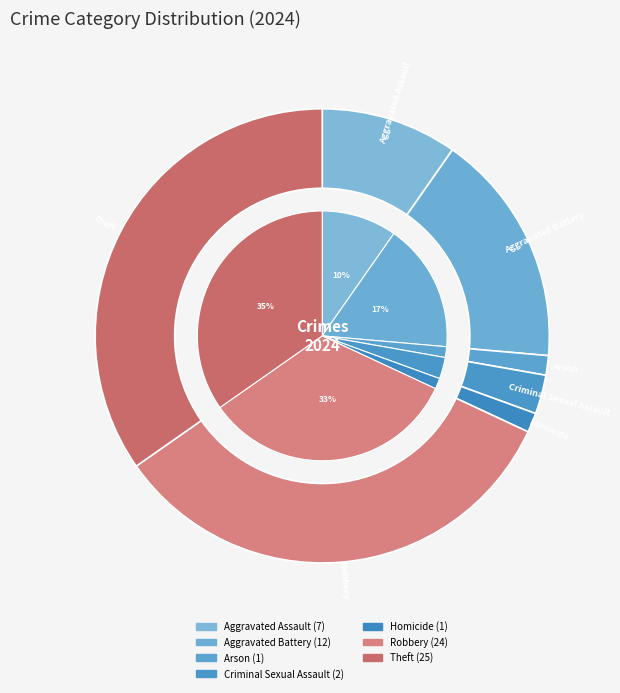

To the nearest percent, what is the combined percentage of Arson and Theft?

36%